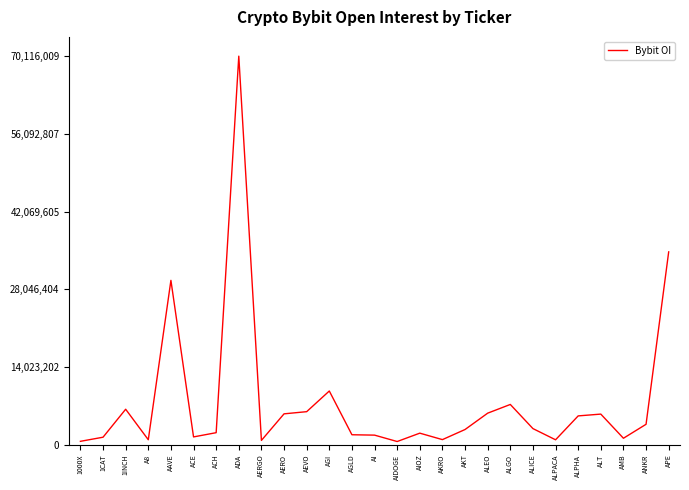

What is the change in value from ACH to ALT?

+3352611